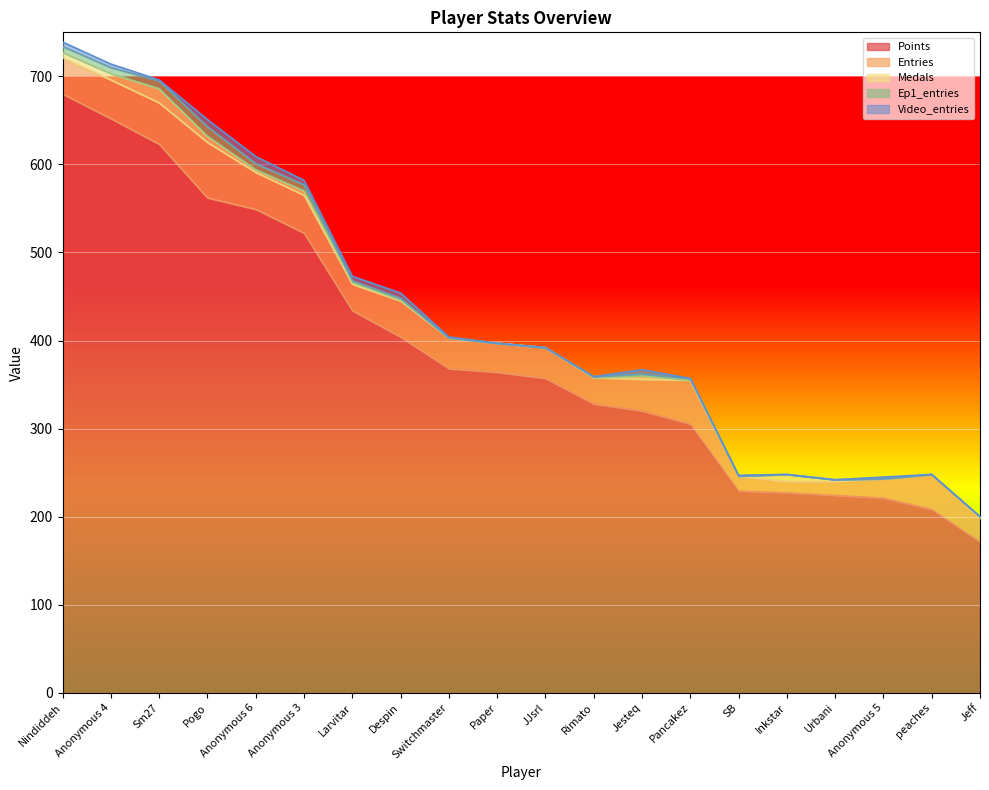

How many data points in Ep1_entries are less than 2?

10